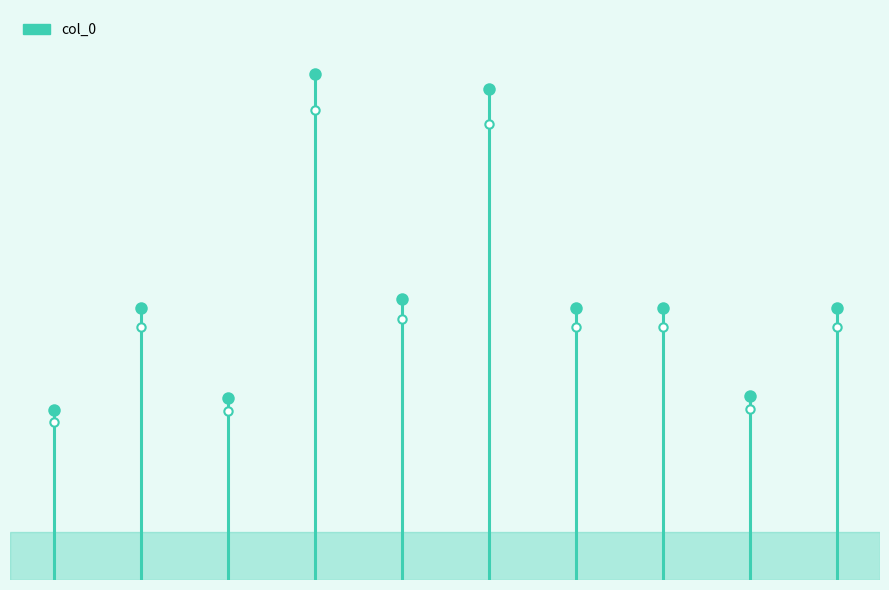

What is the average value?

141450